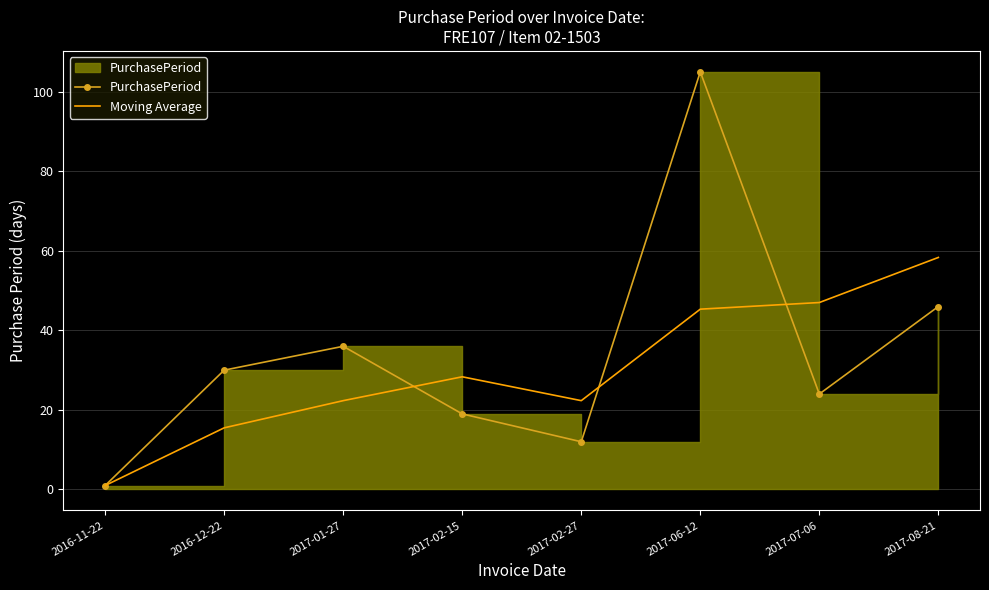

Rank the series by their maximum value, from highest to lowest.

PurchasePeriod, Moving Average